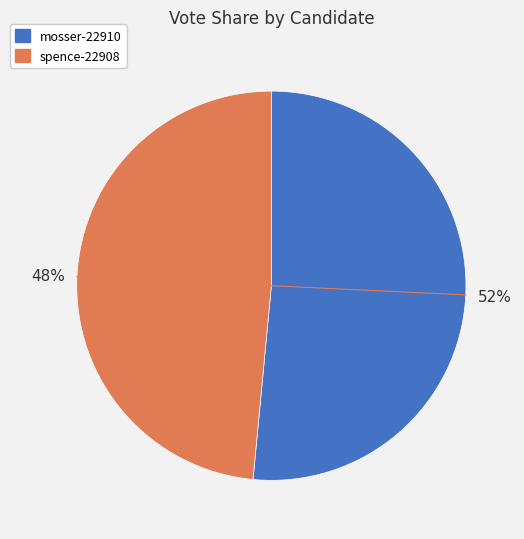

Count the number of slices in the pie.

2